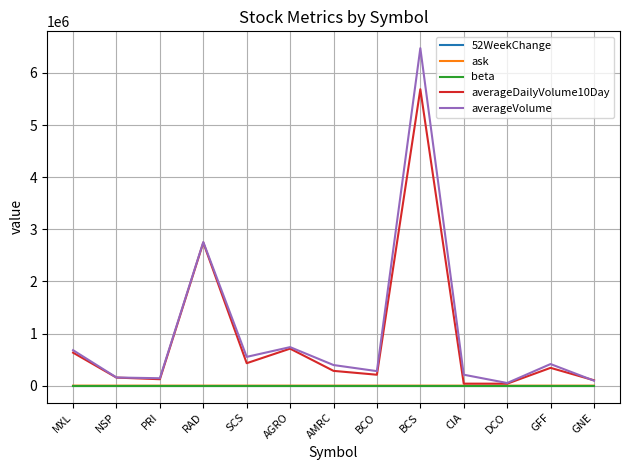

Is it true that averageDailyVolume10Day equals 154690.0 at NSP?

True